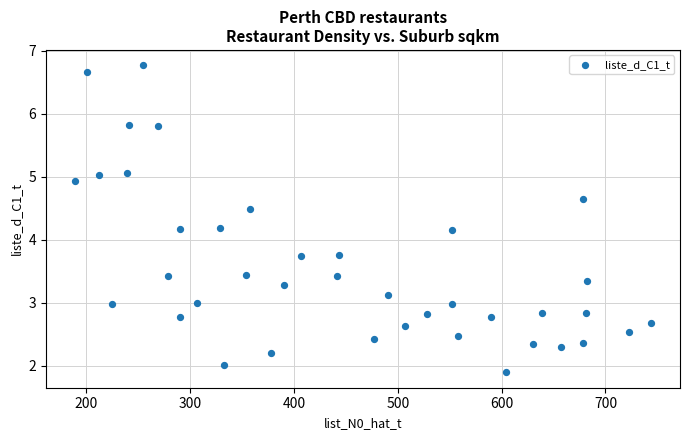

What is the range of X values (max minus min)?

555.0